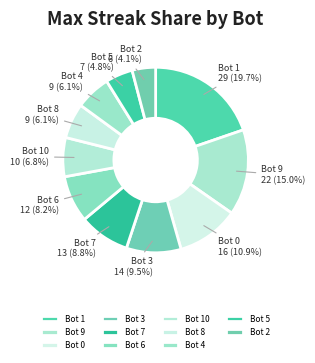

To the nearest percent, what portion does Bot 0 represent?

11%